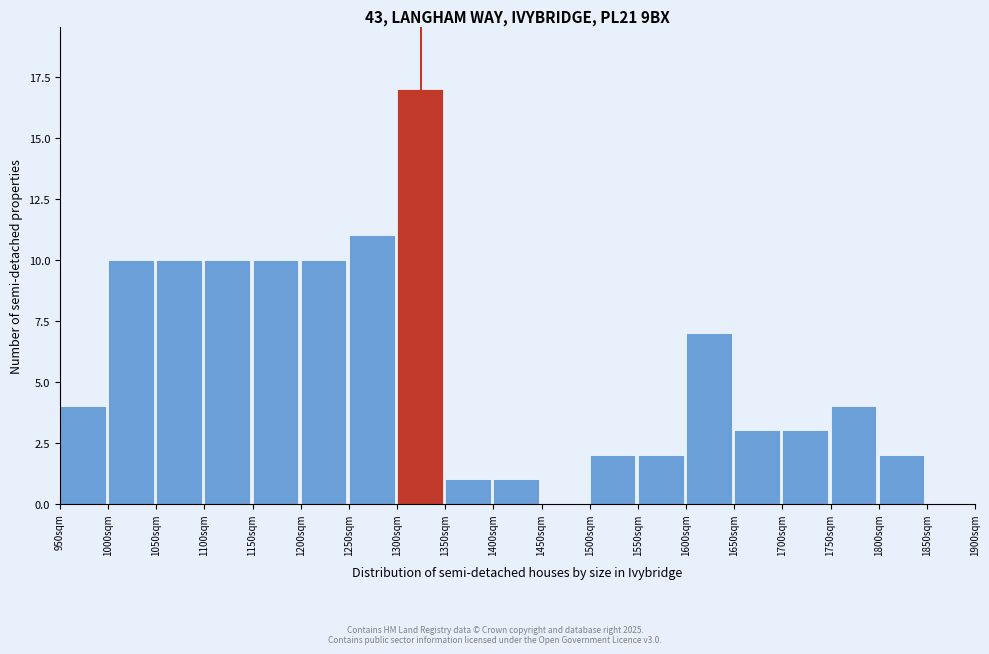

Over which range of the x-axis is the bar tallest?

1300 to 1350